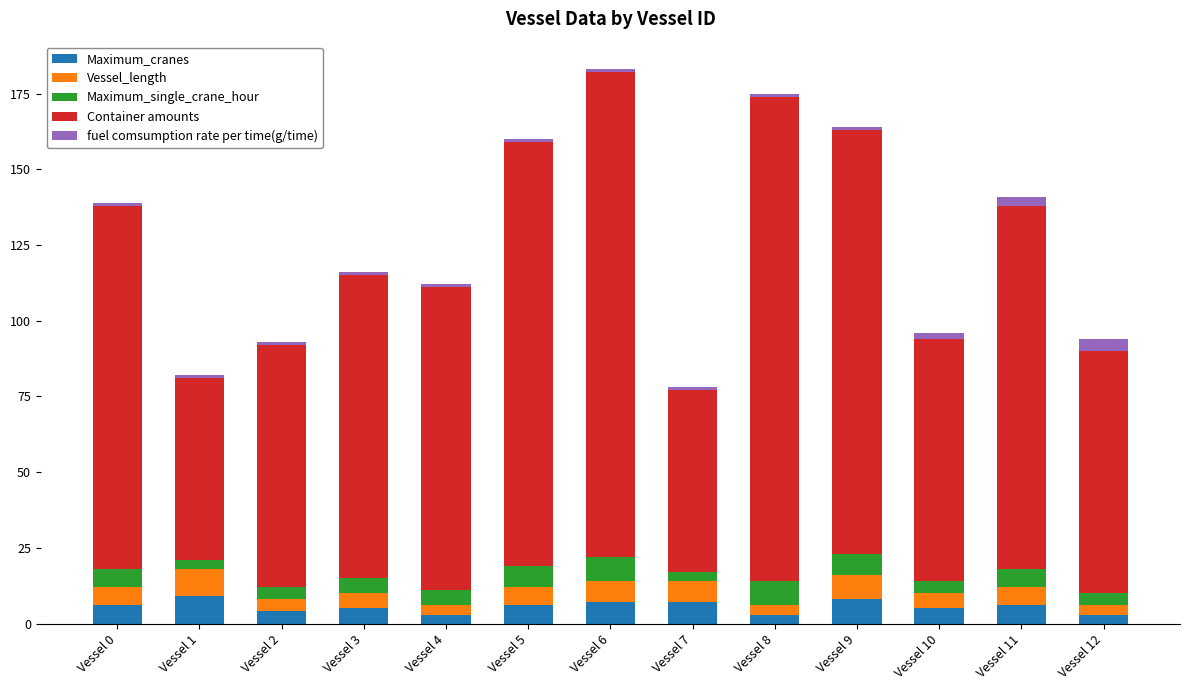

What is the difference between the maximum and minimum values in the Maximum_cranes series?

6